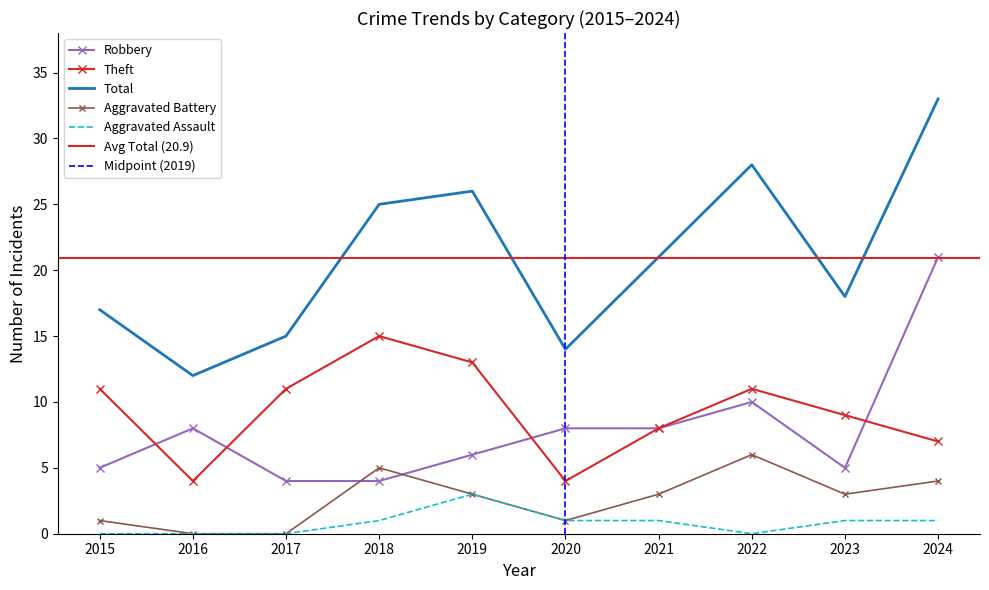

What are all the series names shown in the legend?

Robbery, Theft, Total, Aggravated Battery, Aggravated Assault